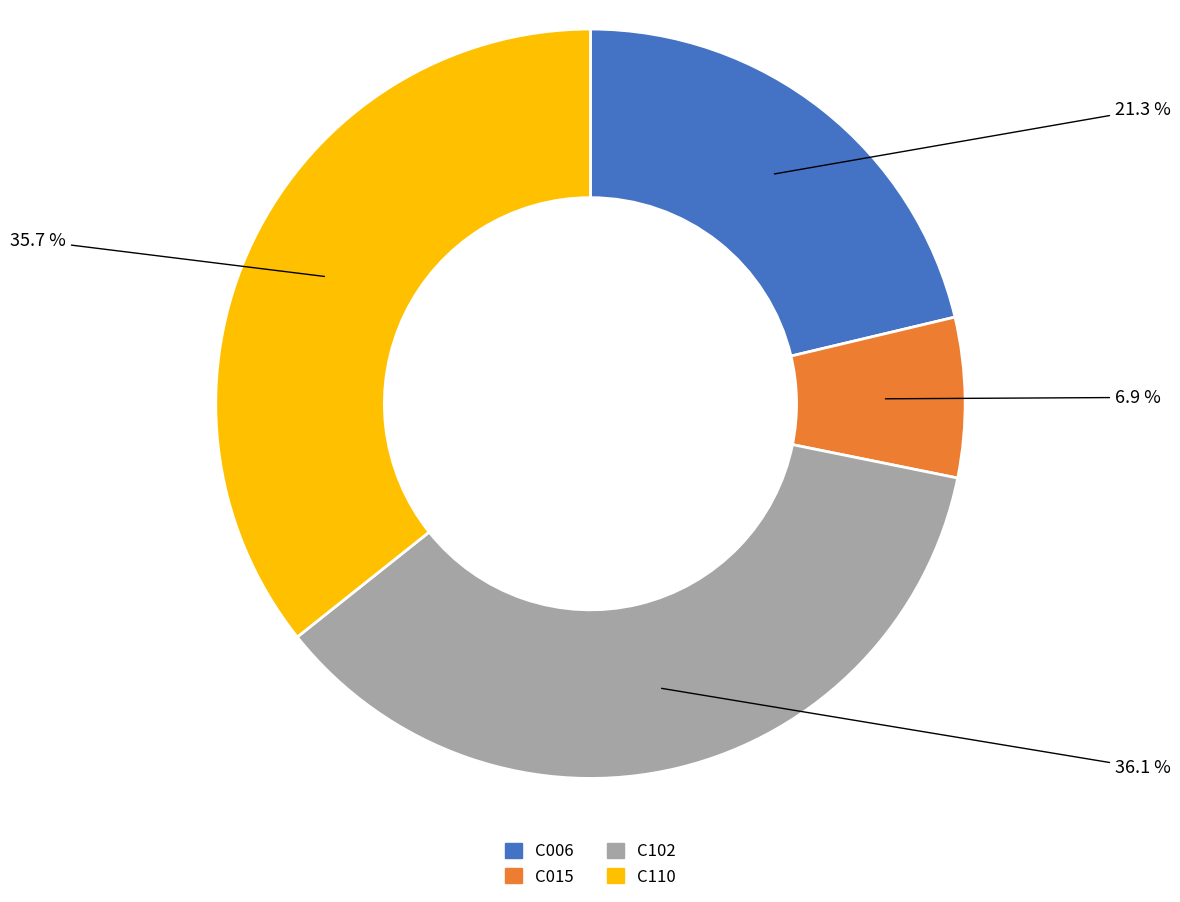

To the nearest percent, what is the difference between the C006 and C110 slice percentages?

14%